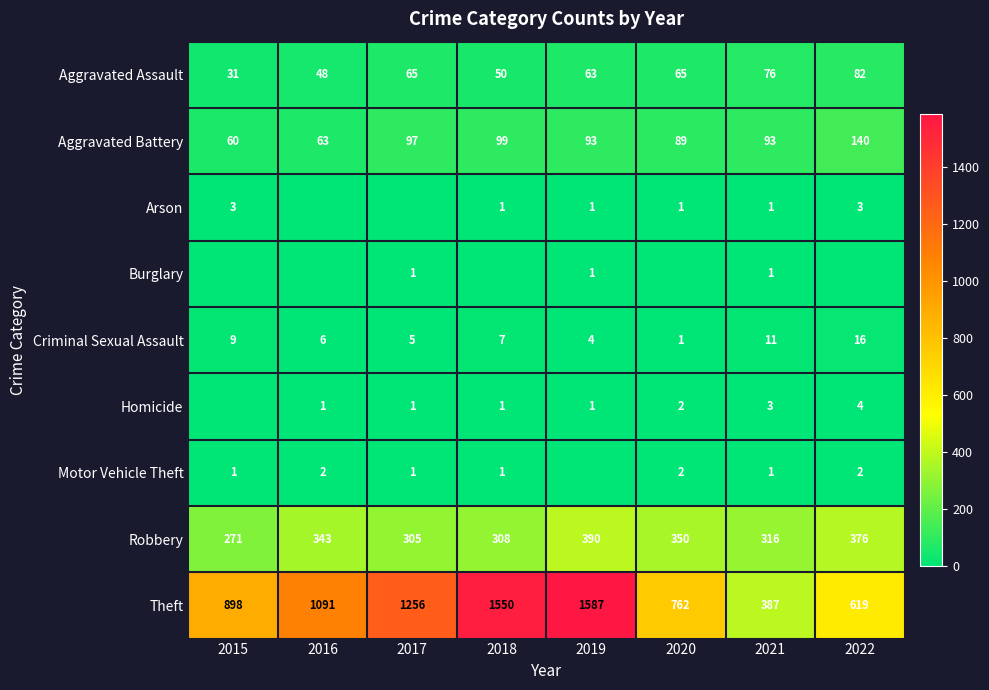

At how many categories does at least one series exceed 1162?

3